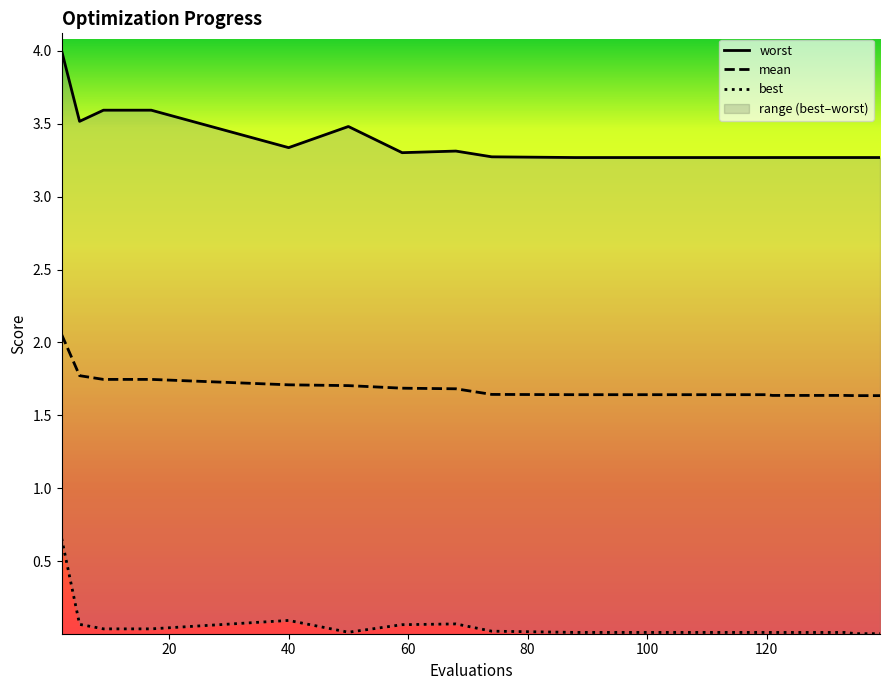

What is the difference between the maximum and minimum values in the best series?

0.7